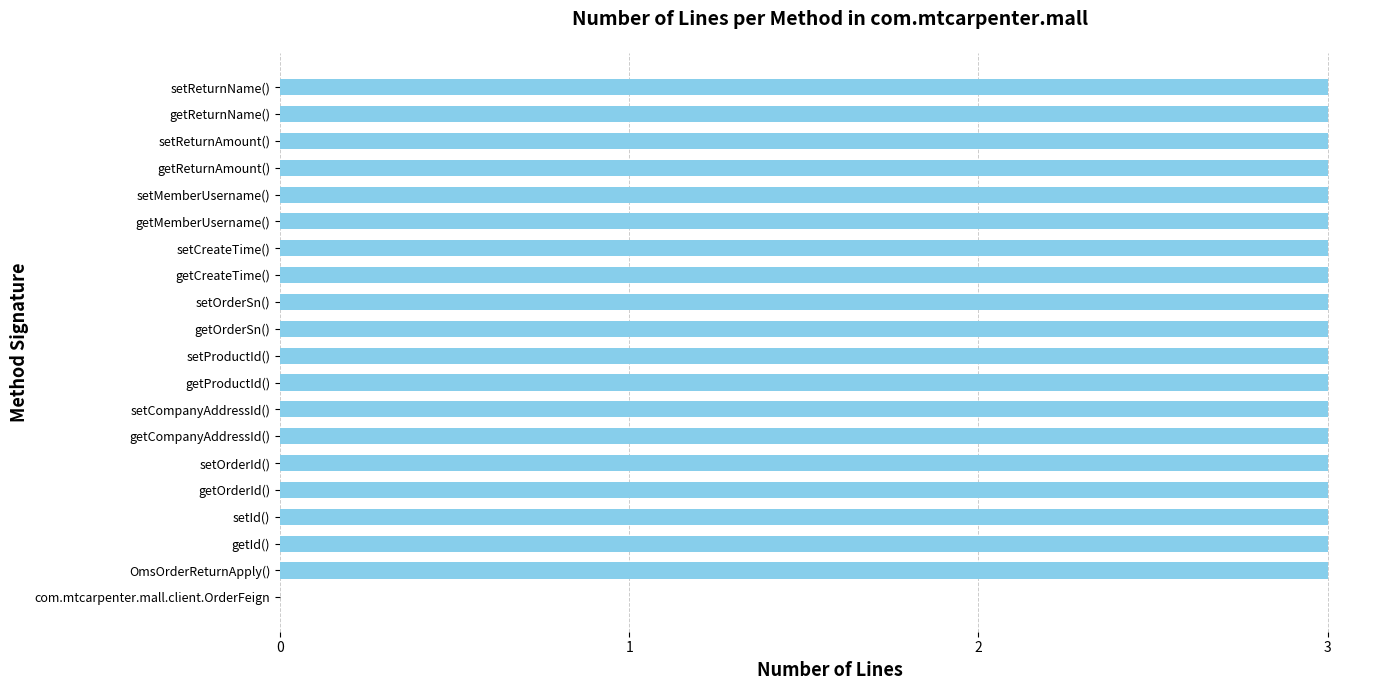

What is the sum of all values?

57